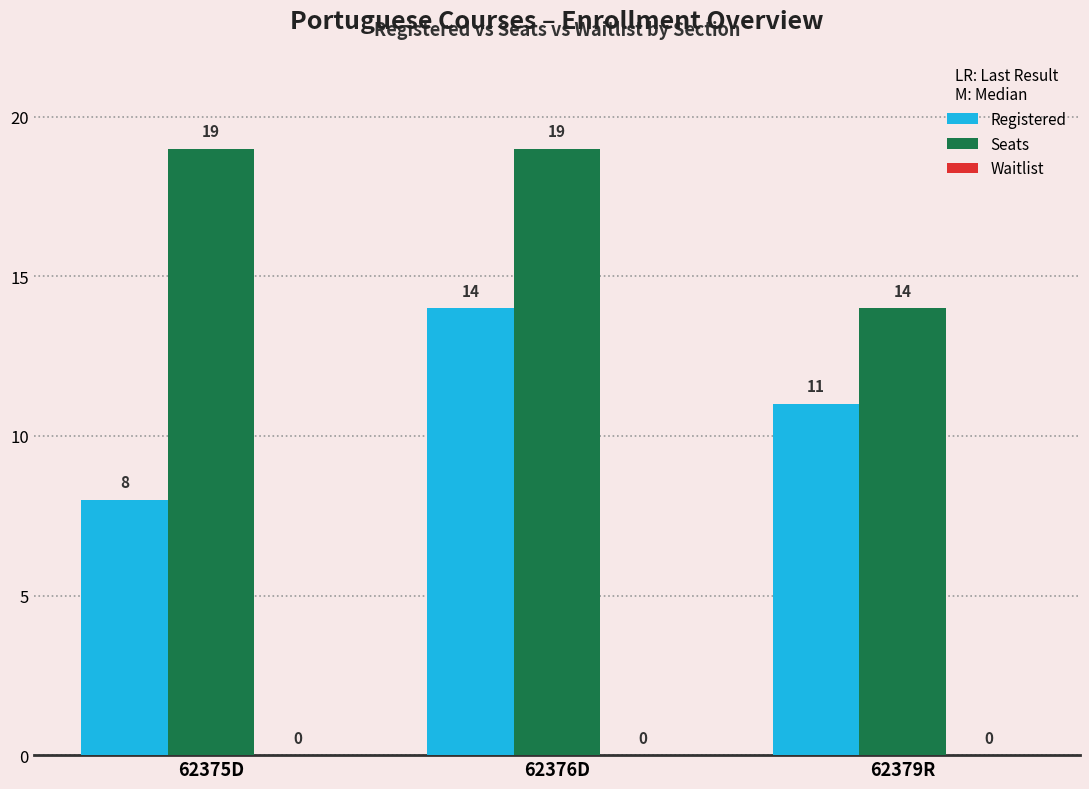

At 62375D, list the series in order from smallest to largest.

Registered, Seats